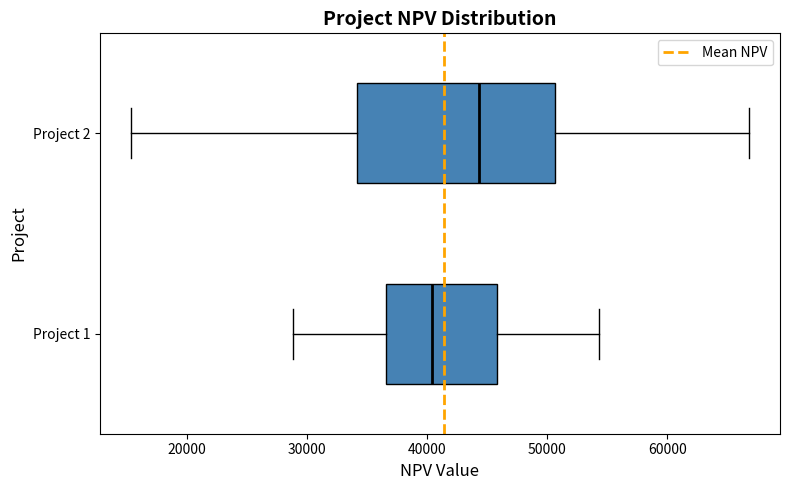

Where is the right edge of the box for Project 1 on the x-axis? The values are not printed on the chart, so give them approximately, as read against the axis.

46000